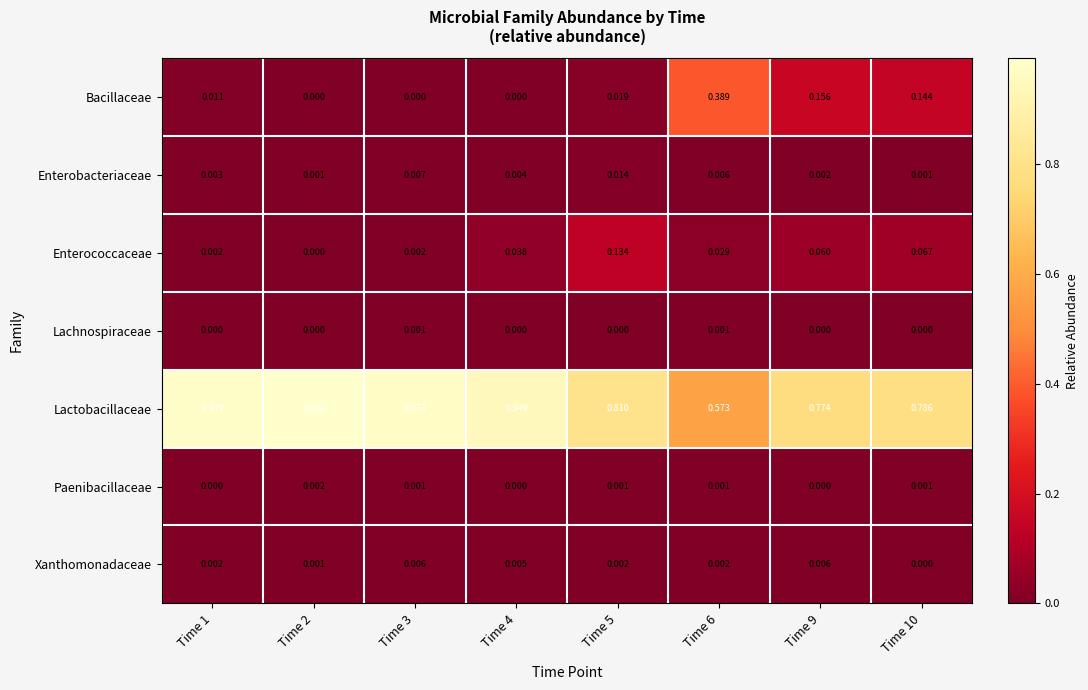

Which series has the widest spread of values?

Lactobacillaceae